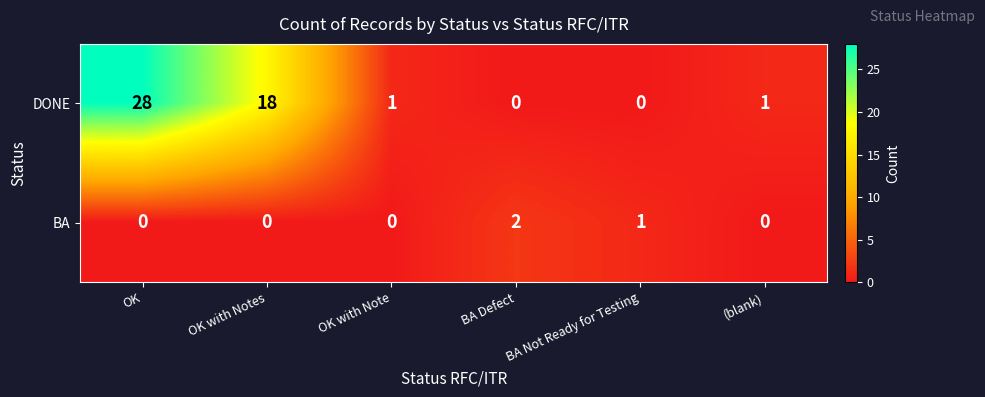

Count the BA values in the range 0 to 1.

5